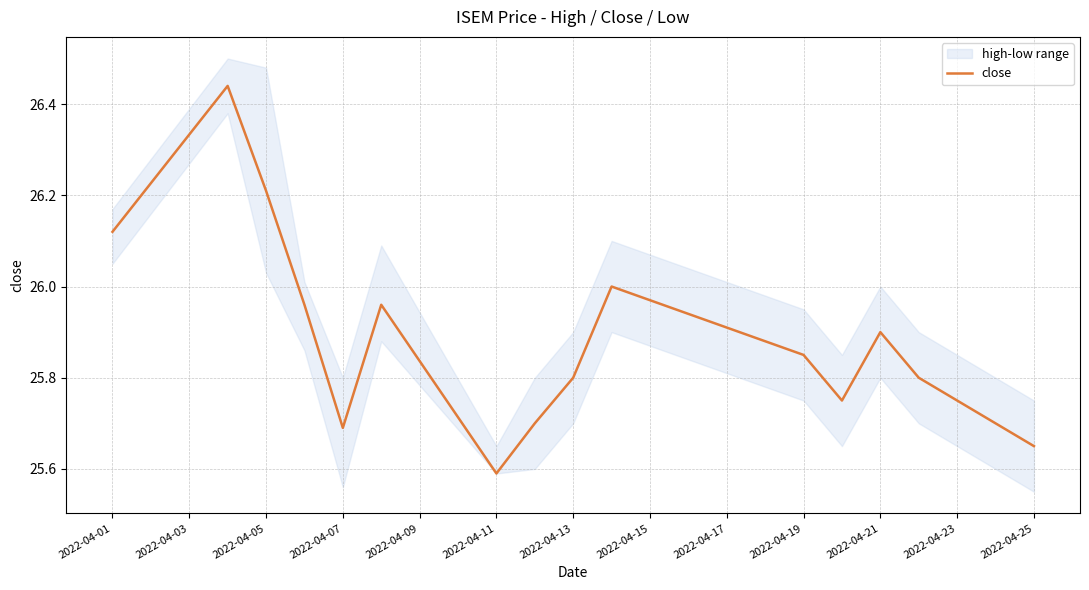

The value of close at 2022-04-13 is 25.8. True or false?

True